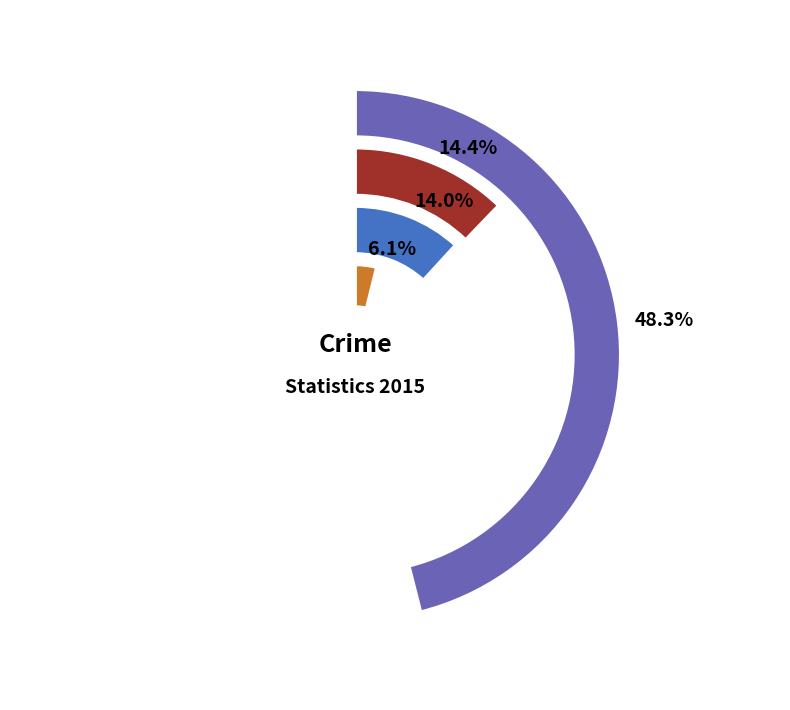

What portion of the pie excludes Aggravated Assault?

93.9%